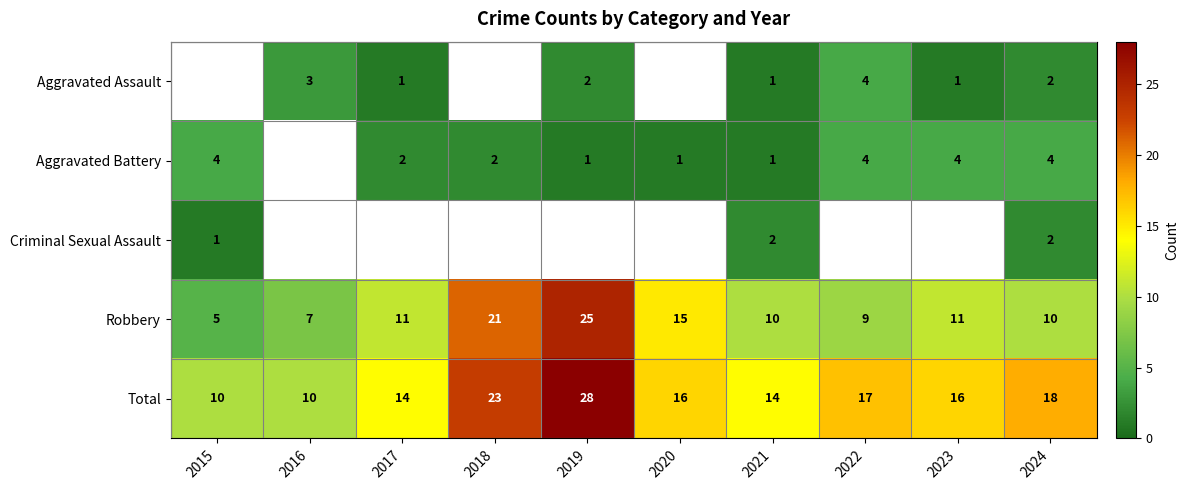

What is the difference between the highest and lowest values at 2024?

16